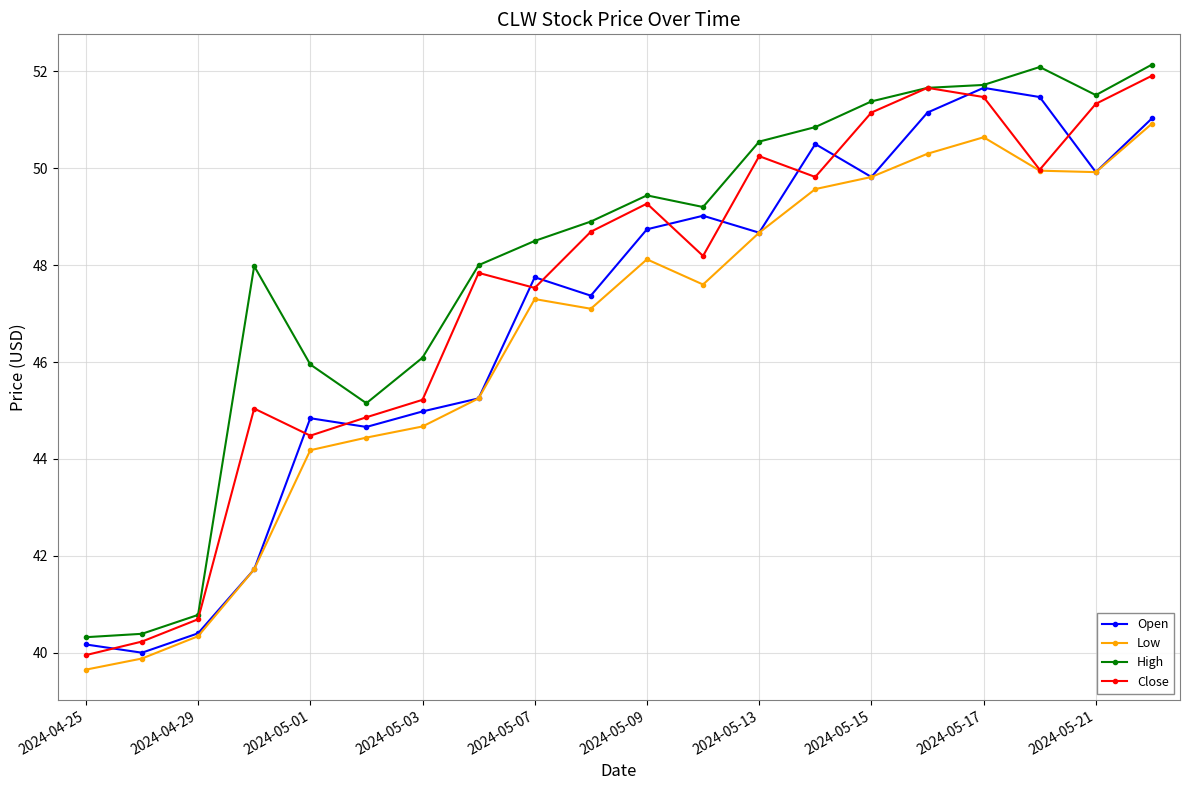

Count the number of categories in the chart.

20